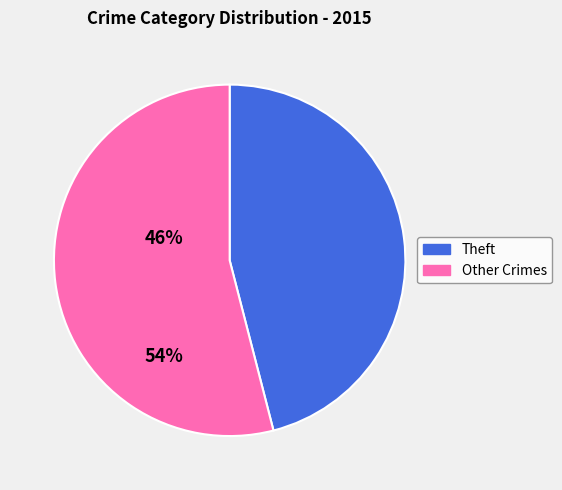

Do Other Crimes and Theft together represent more than half of the pie?

Yes